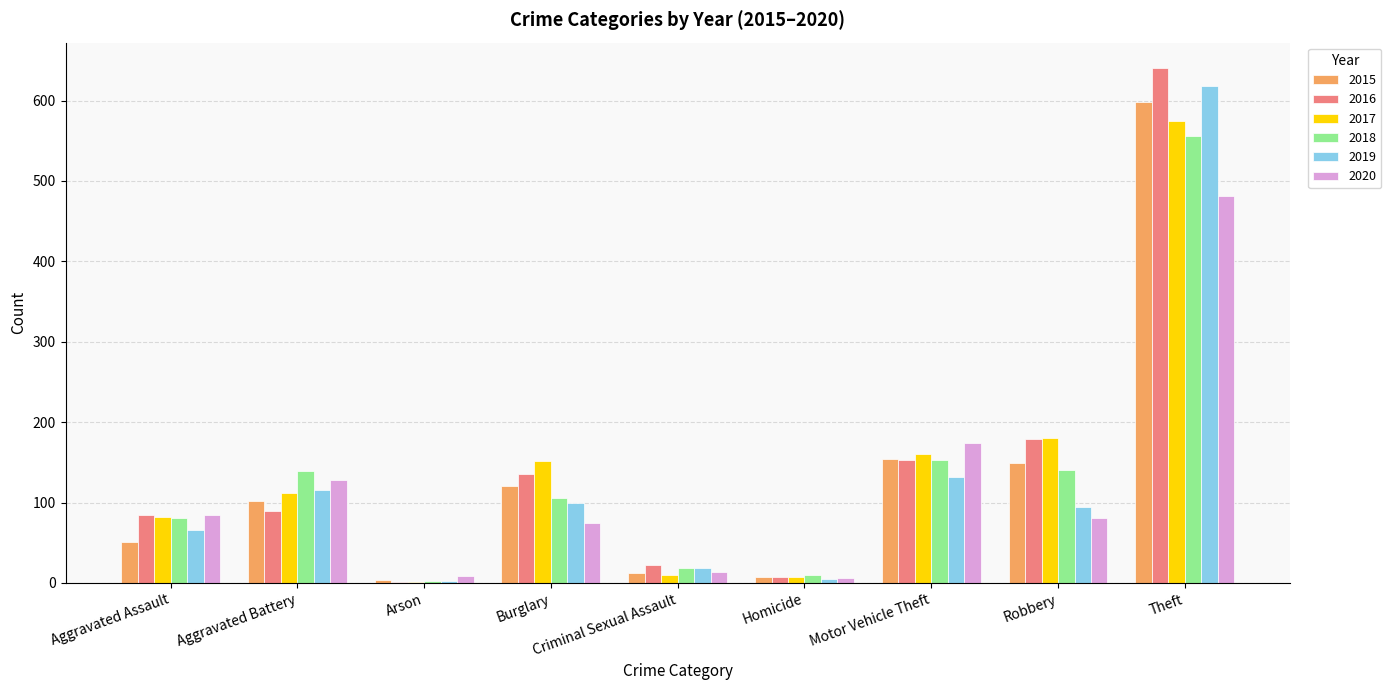

Is it true that 2015 equals 154 at Motor Vehicle Theft?

True